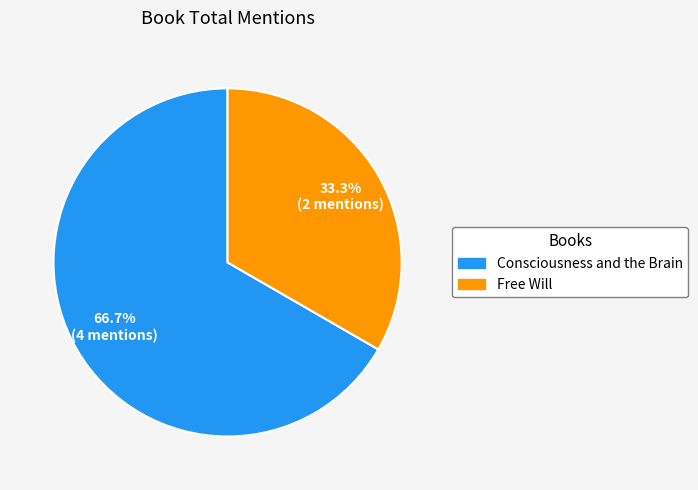

Which slice represents more than half of the pie?

Consciousness and the Brain